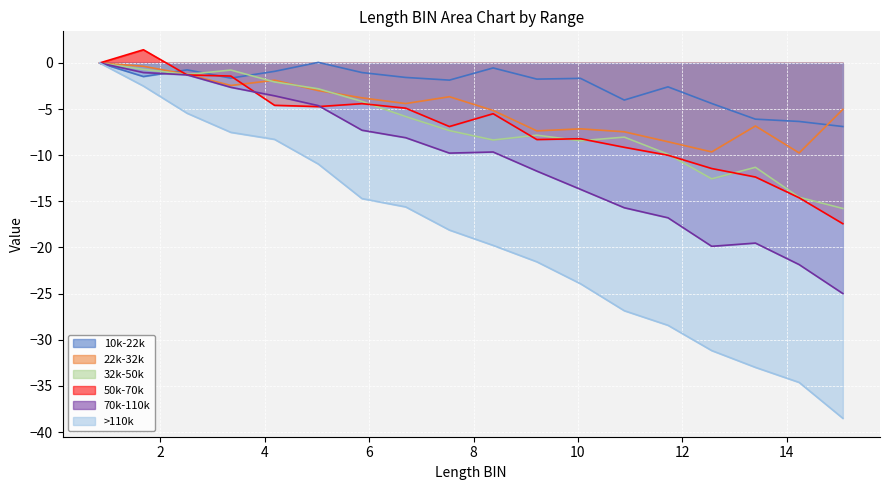

True or false: 32k-50k has a value of -5.8 at 11.7243.

False